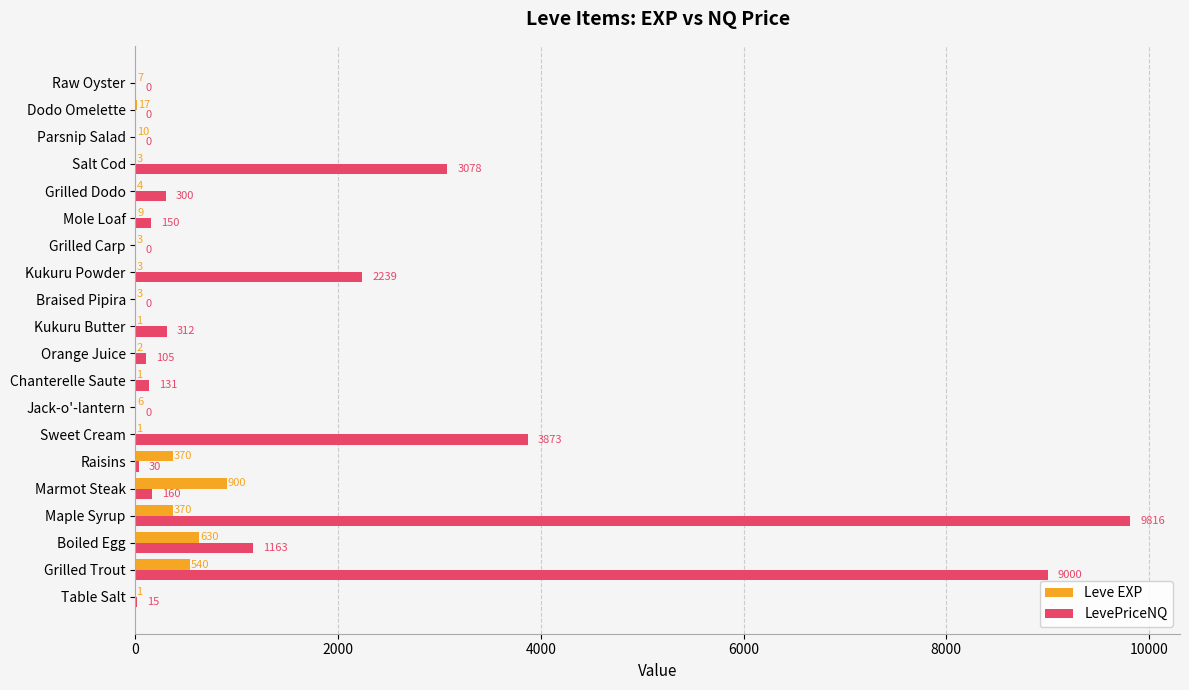

Is the value of Leve EXP at Table Salt greater than the value of LevePriceNQ at Grilled Dodo?

No